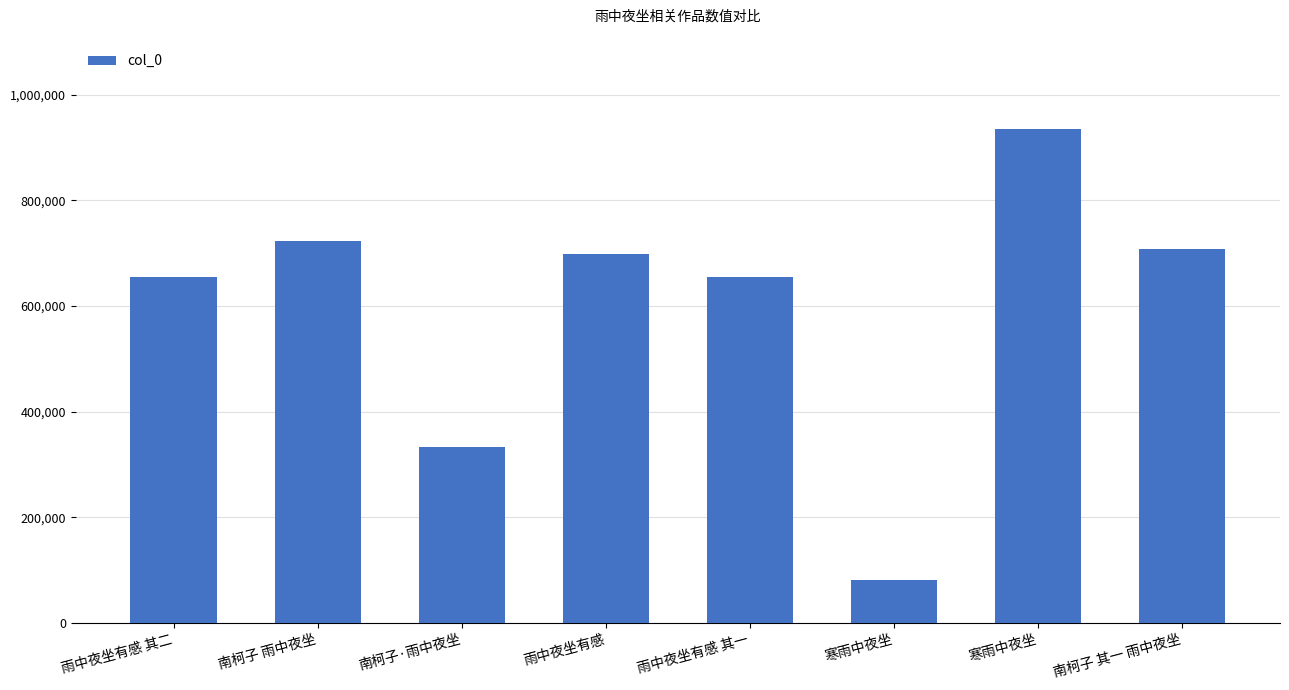

Rank the categories by value from highest to lowest.

寒雨中夜坐, 南柯子 雨中夜坐, 南柯子 其一 雨中夜坐, 雨中夜坐有感, 雨中夜坐有感 其二, 雨中夜坐有感 其一, 南柯子·雨中夜坐, 寒雨中夜坐